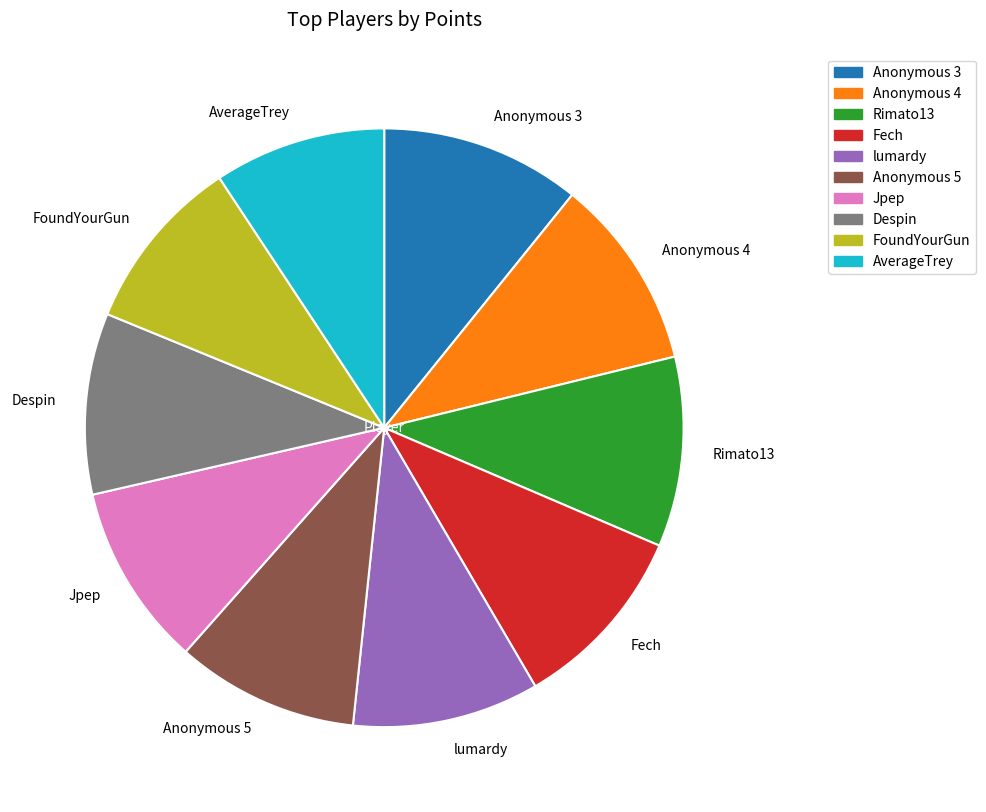

Do Anonymous 4 and Rimato13 together represent more than half of the pie?

No